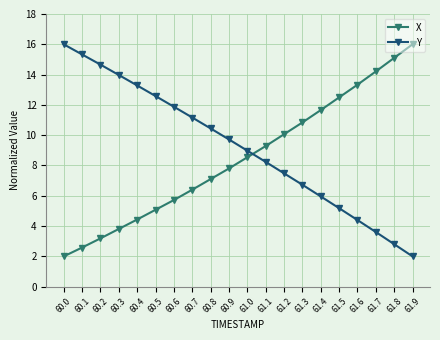

How many lines are shown in the chart?

2